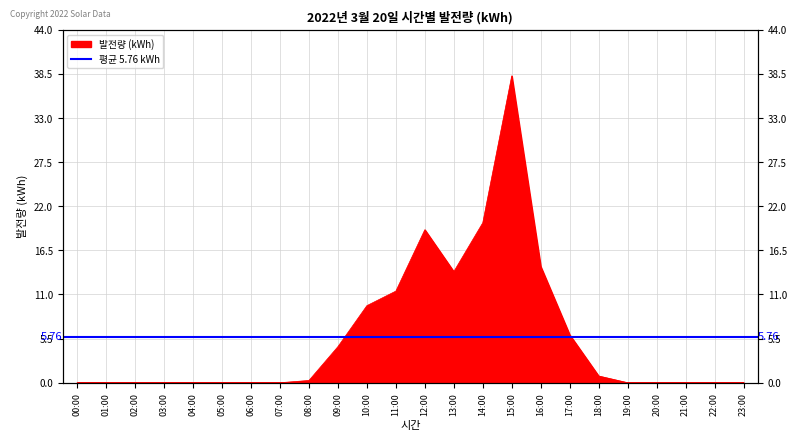

How many points are higher than both their immediate neighbors (excluding endpoints)?

2